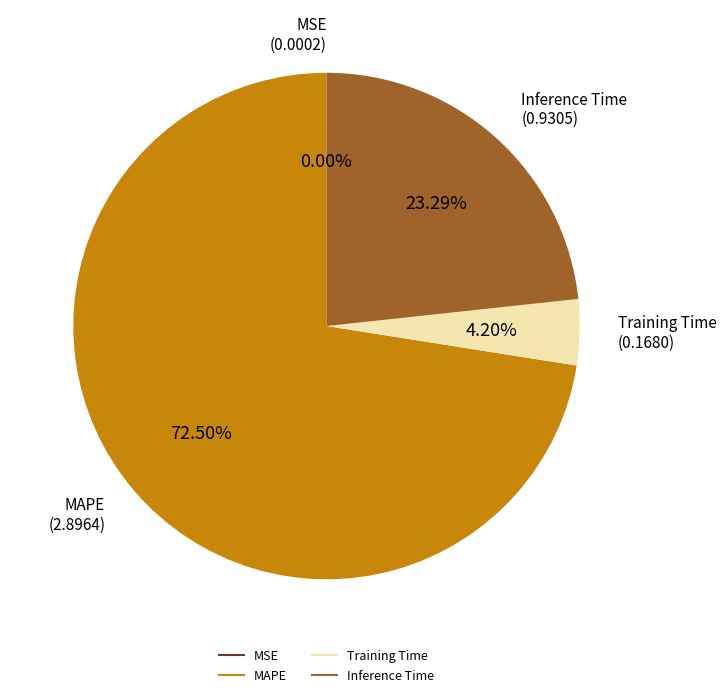

What is the majority slice?

MAPE